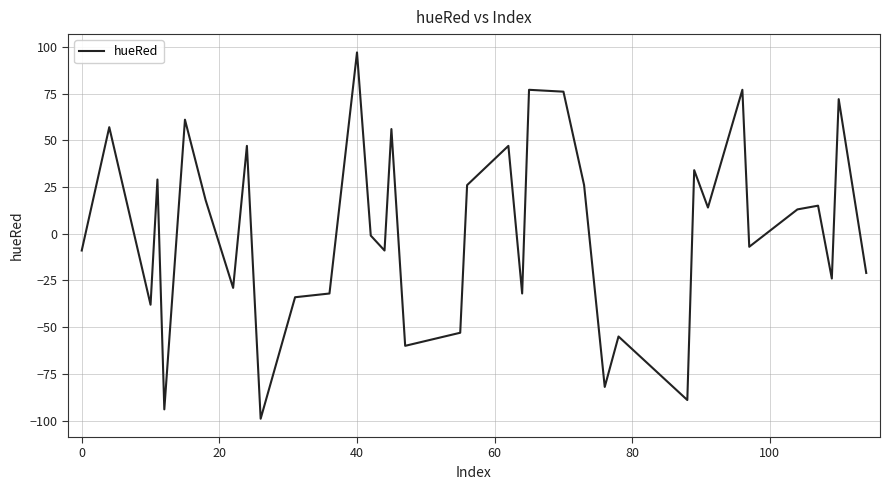

What is the minimum value shown in the chart?

-99